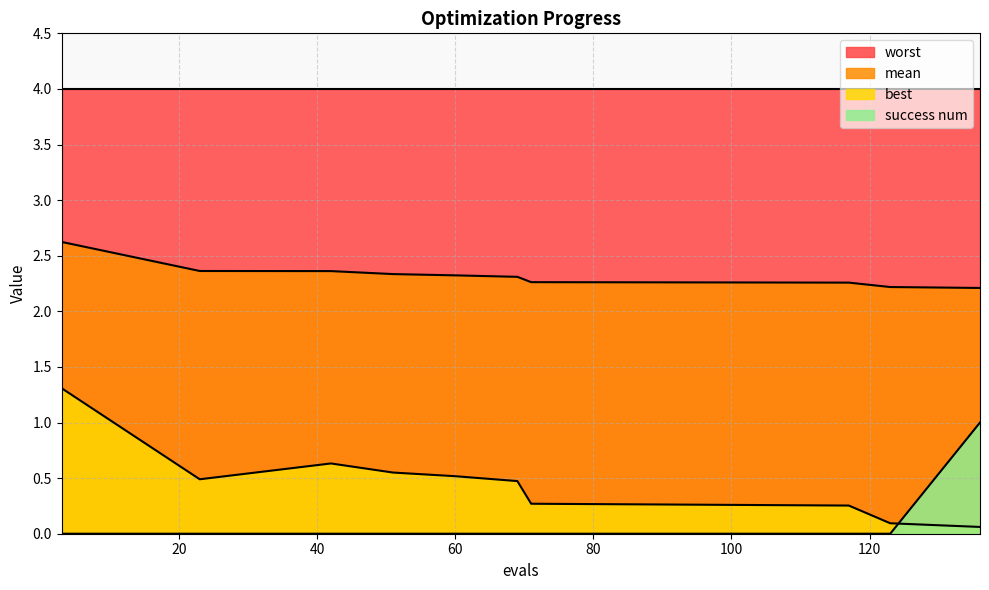

True or false: best has more than 0 interior local peaks.

True